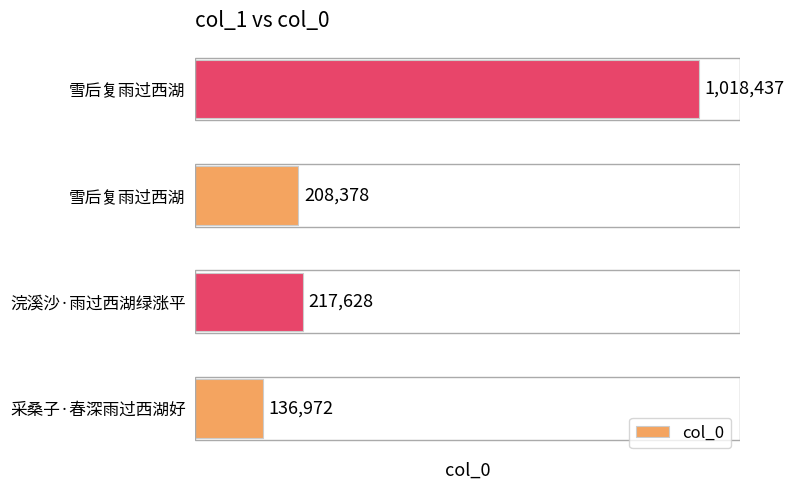

What is the difference between the second highest and second lowest values?

9250